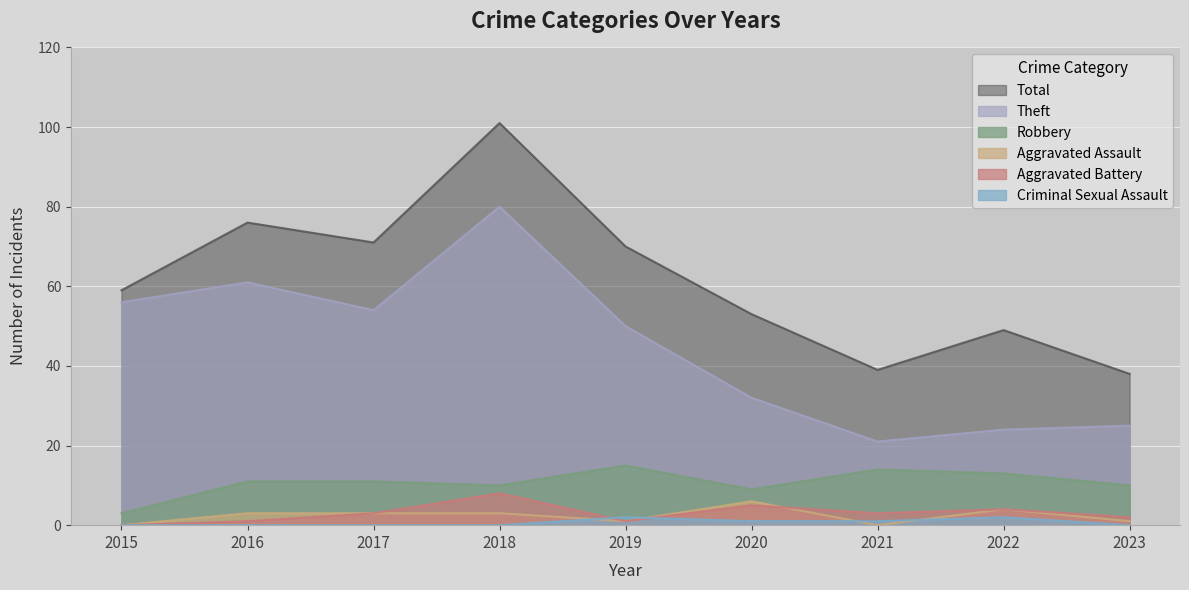

What is the value of the Aggravated Assault point at the 2nd from the left?

3